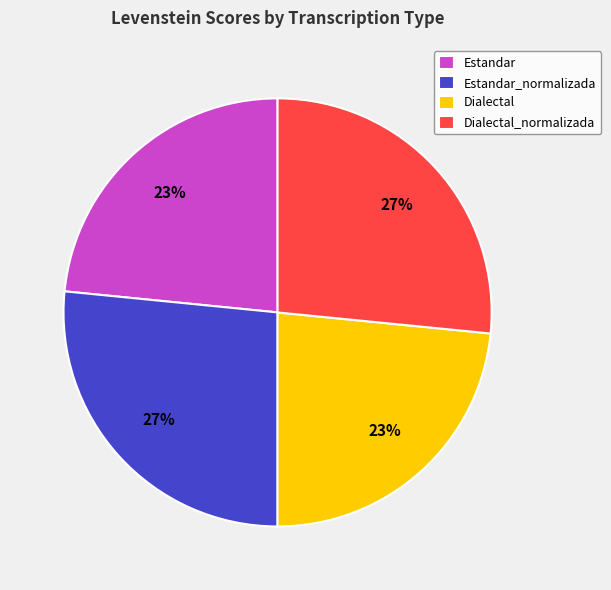

Which has a higher value, Estandar or Estandar_normalizada?

Estandar_normalizada